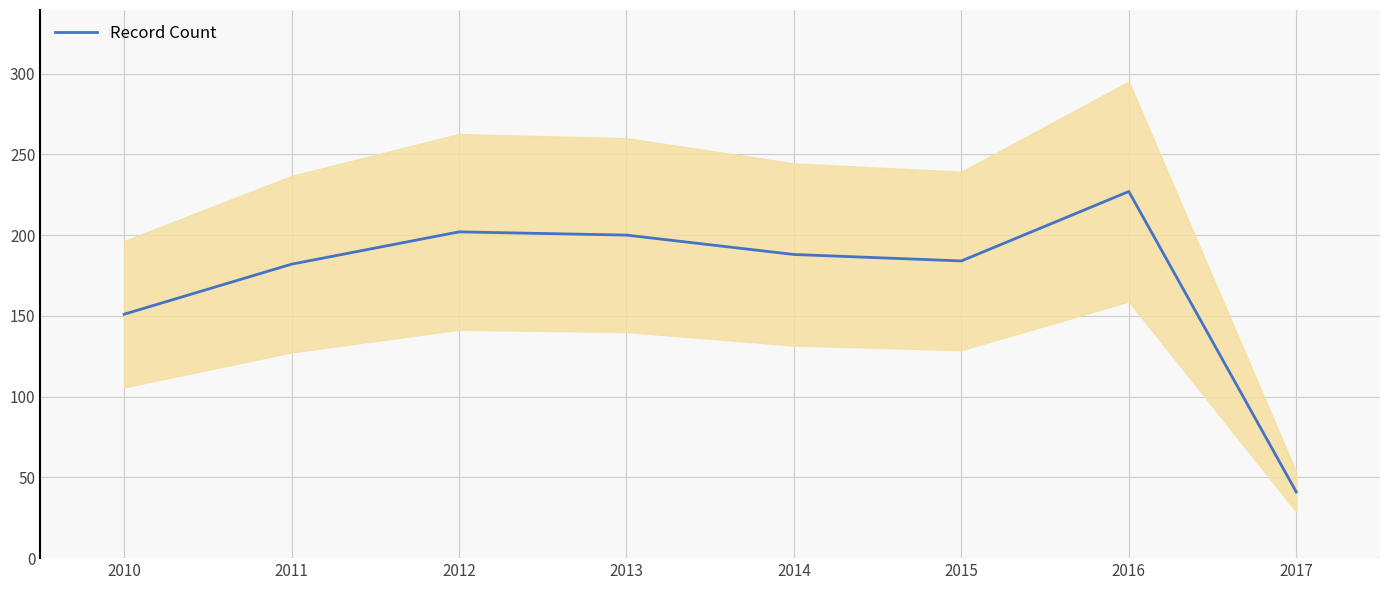

List the labels in order of value, smallest first.

2017, 2010, 2011, 2015, 2014, 2013, 2012, 2016